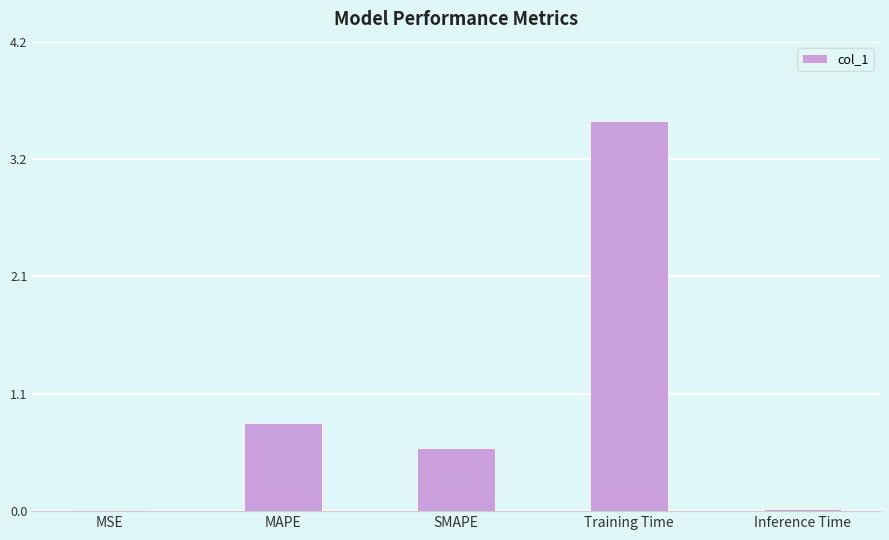

True or false: the data shows 3.5 at Training Time.

True